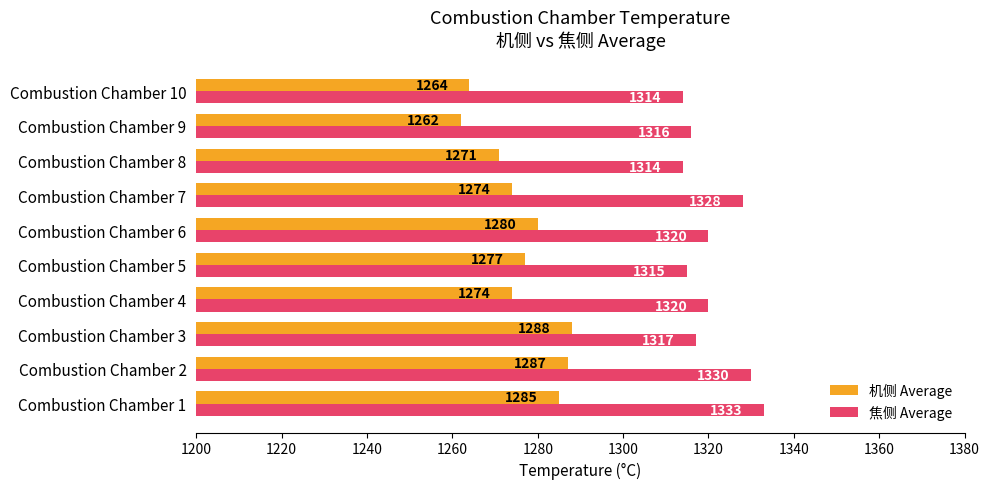

Read the 焦侧 Average value at Combustion Chamber 4.

1320